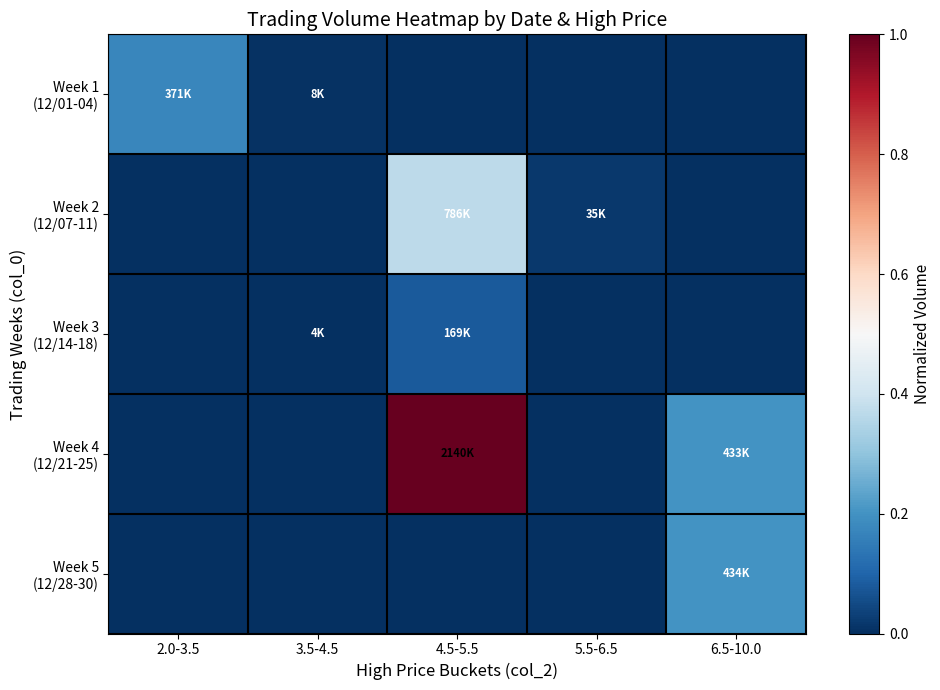

At which category is the sum across all series the highest?

4.5-5.5